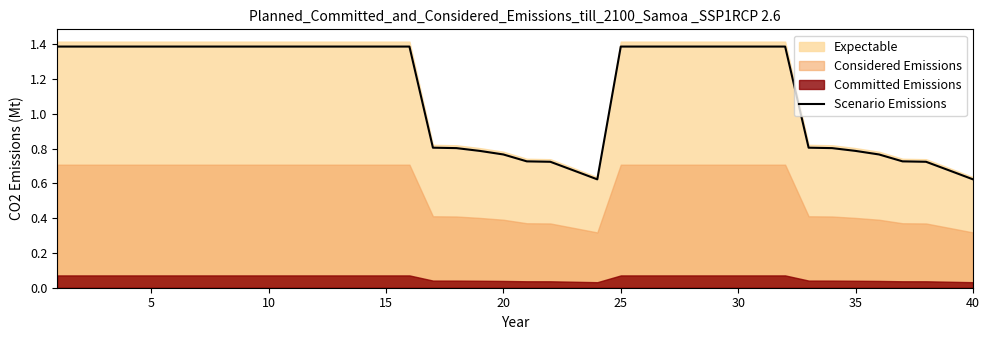

True or false: there are more than 2 points higher than both neighbors.

False